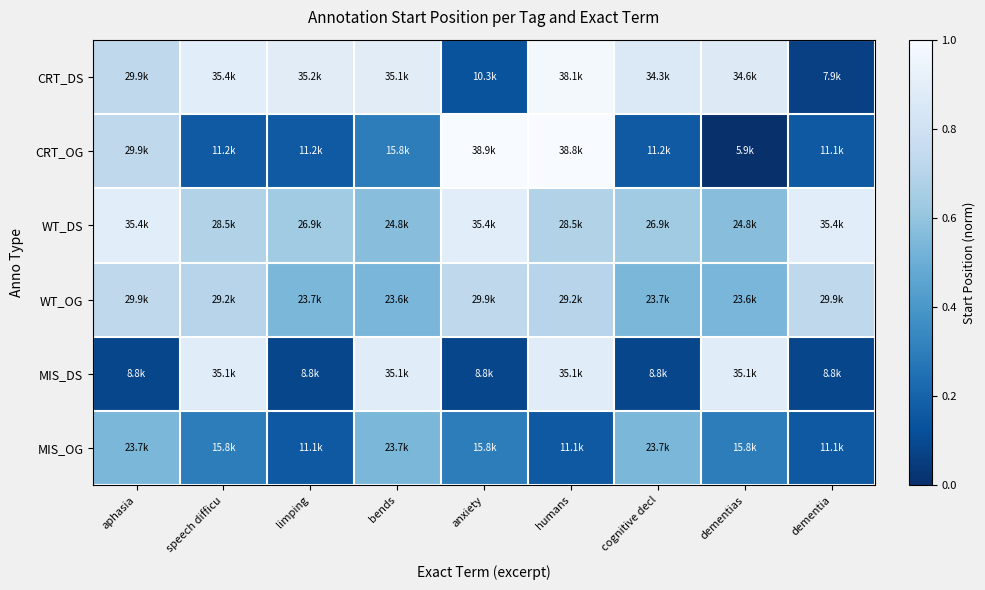

Which series changed the most between bends and anxiety?

MIS_DS